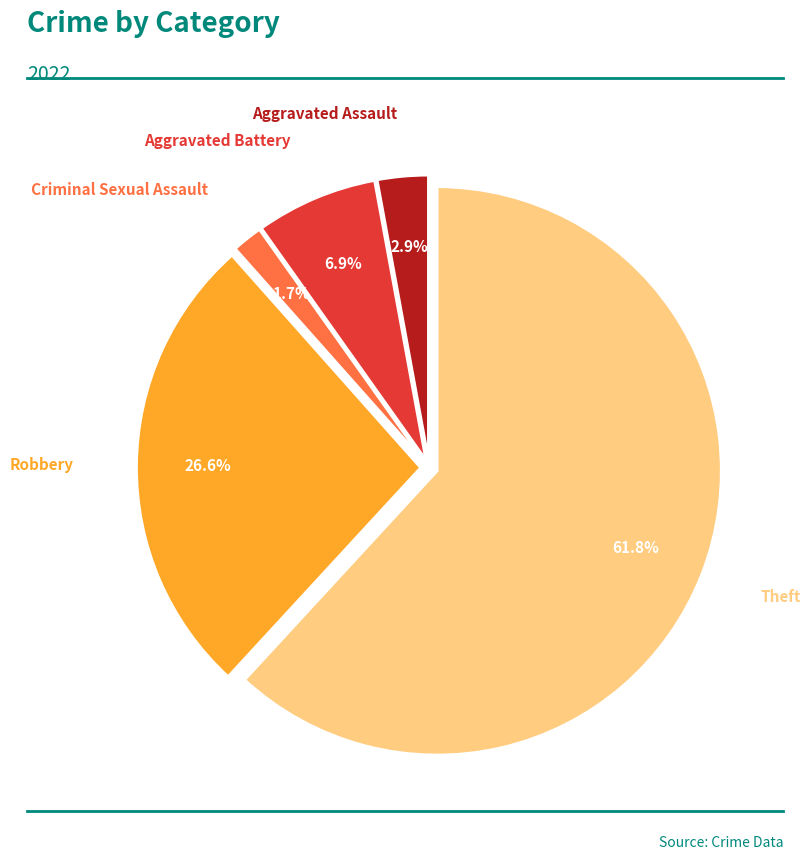

Is there any slice that represents more than half of the pie?

Yes